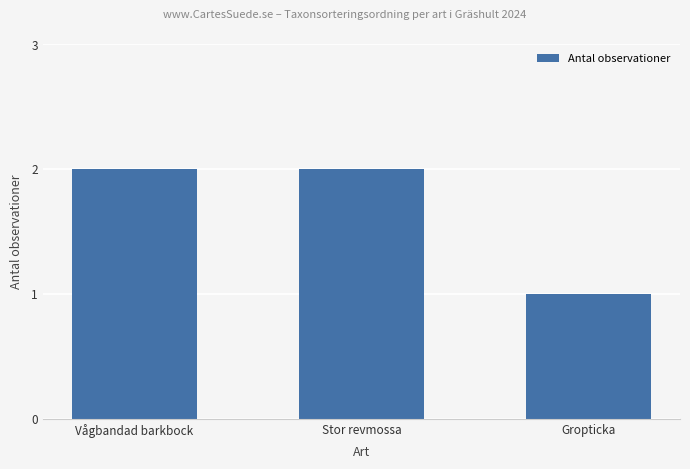

Read the value at Stor revmossa.

2